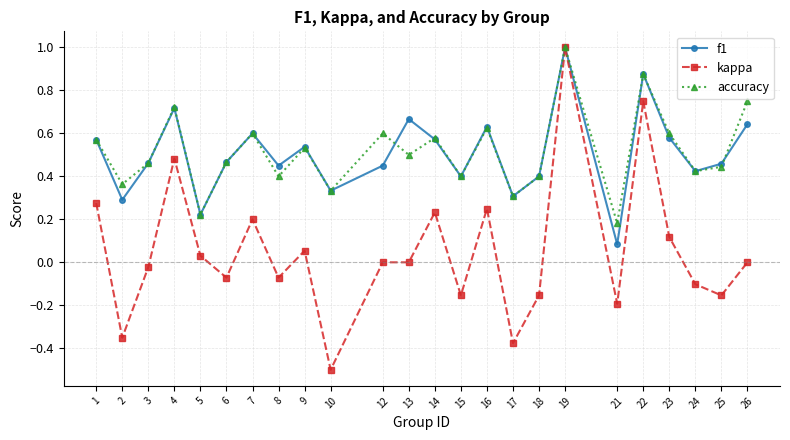

At which label does accuracy reach its peak?

19